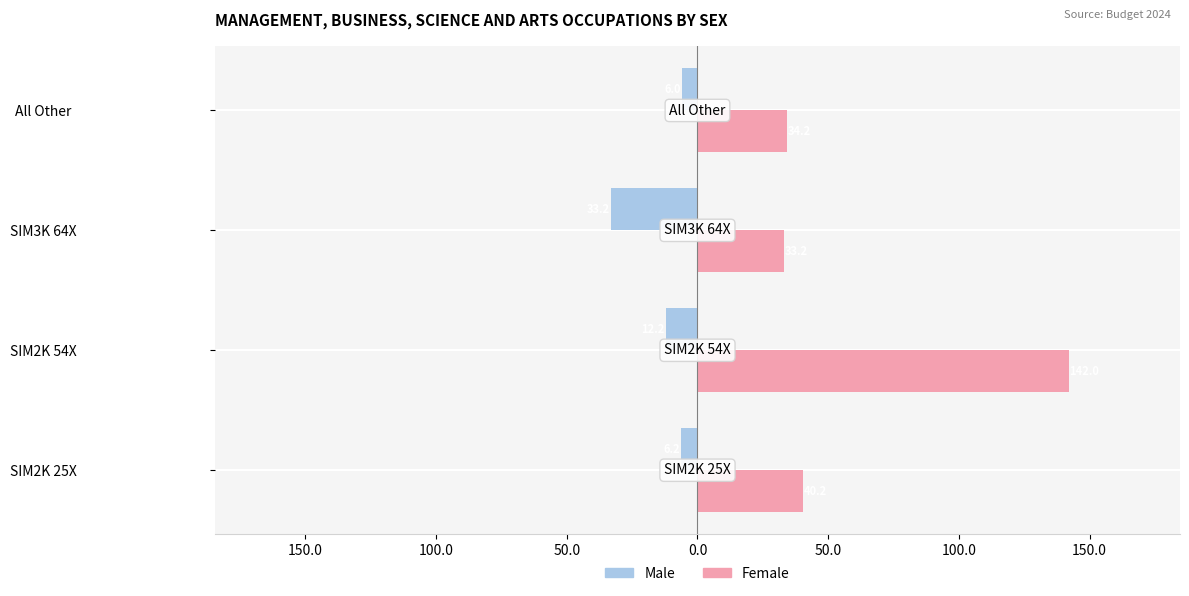

List the series in order of their overall mean, highest first.

Female, Male